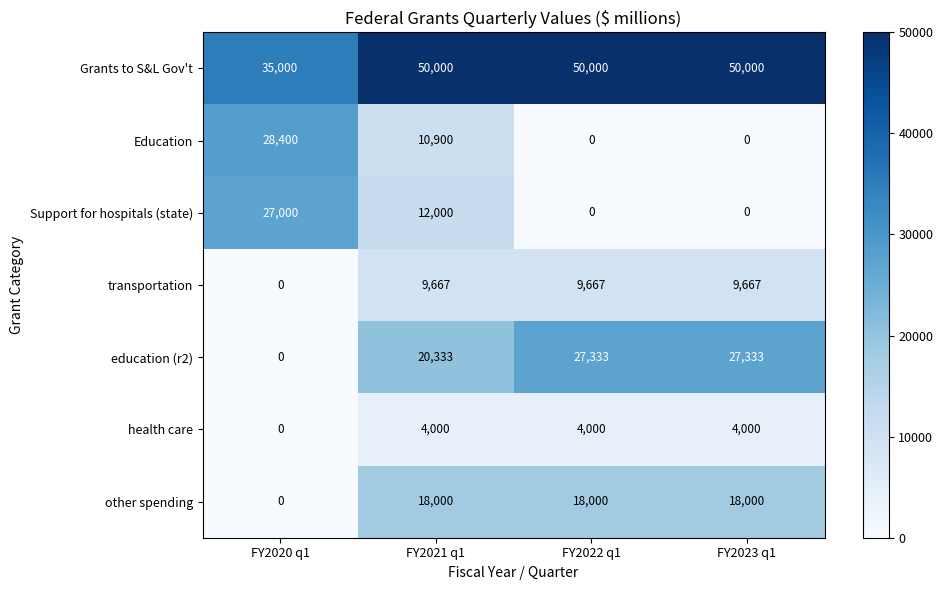

Reading left to right, list all the values displayed in this chart.

Grants to S&L Gov't: 35000	50000	50000	50000
Education: 28400	10900	0	0
Support for hospitals (state): 27000	12000	0	0
transportation: 0	9667	9667	9667
education (r2): 0	20333	27333	27333
health care: 0	4000	4000	4000
other spending: 0	18000	18000	18000